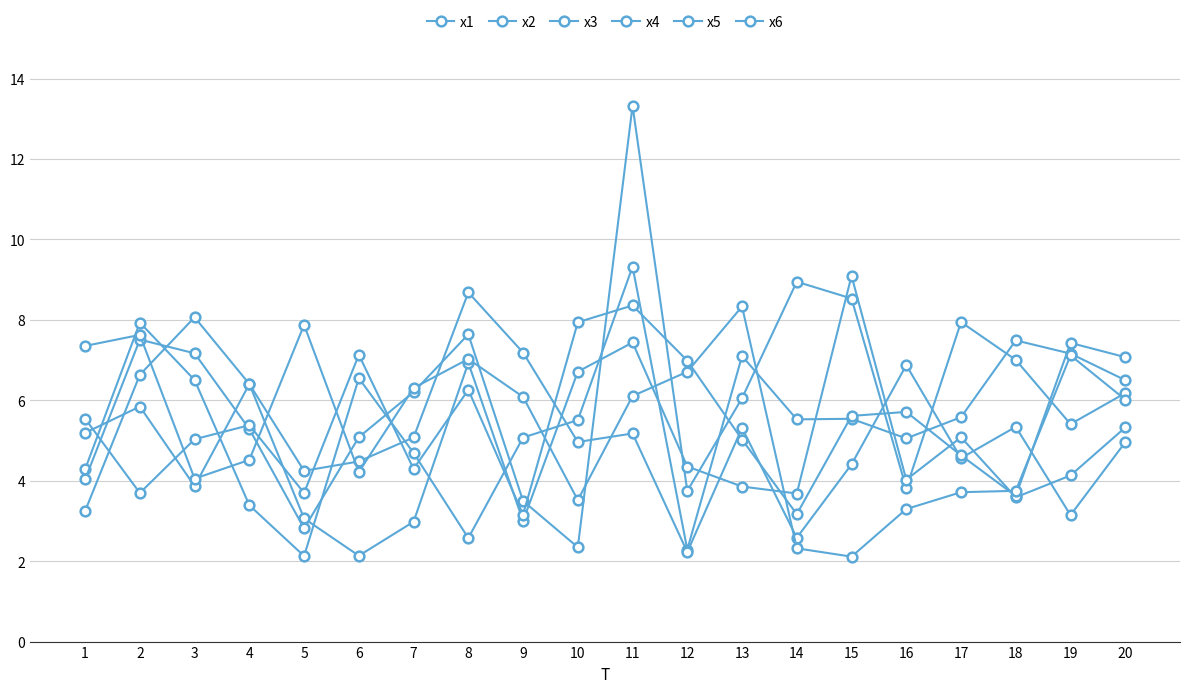

Is it true that x4 equals 4.1 at 19?

True